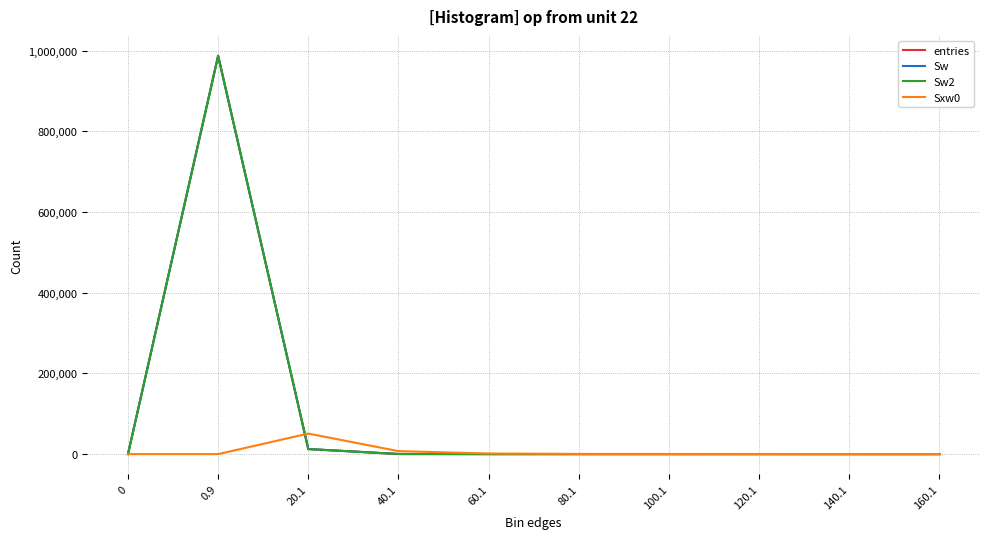

What is the label of the 3rd point from the right?

120.1